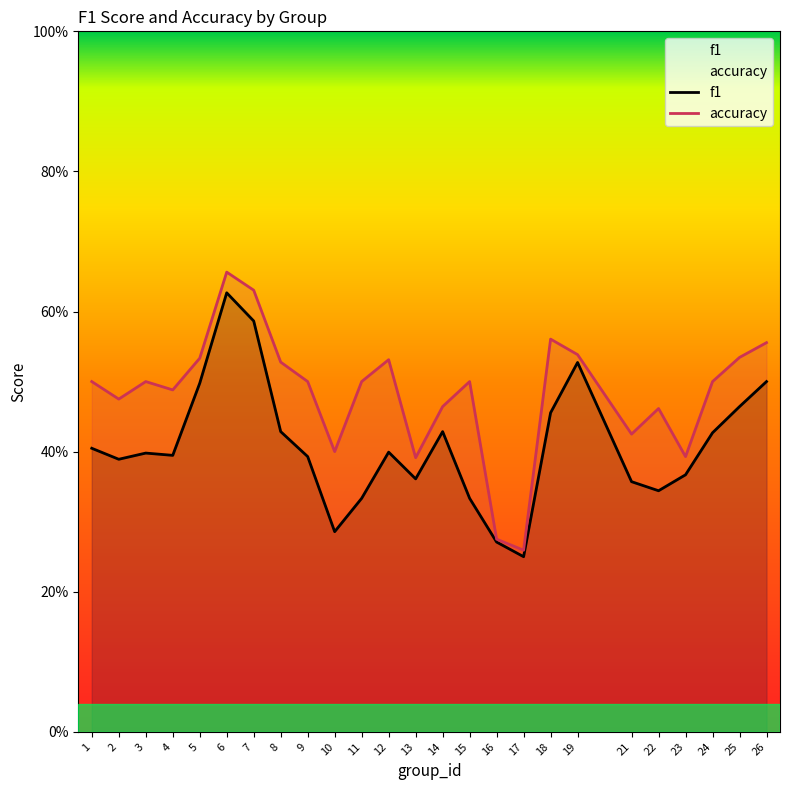

At which category does the chart reach its minimum across all series?

17